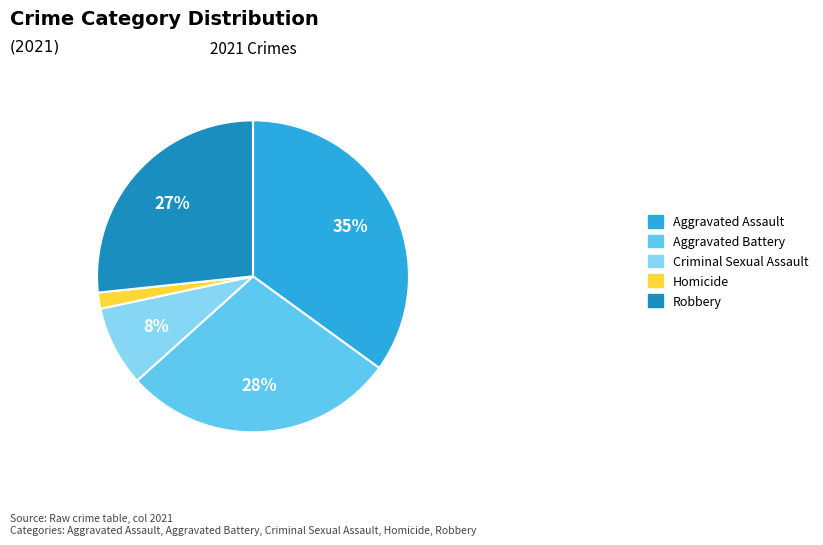

The Robbery slice represents 27% of the pie. True or false?

True